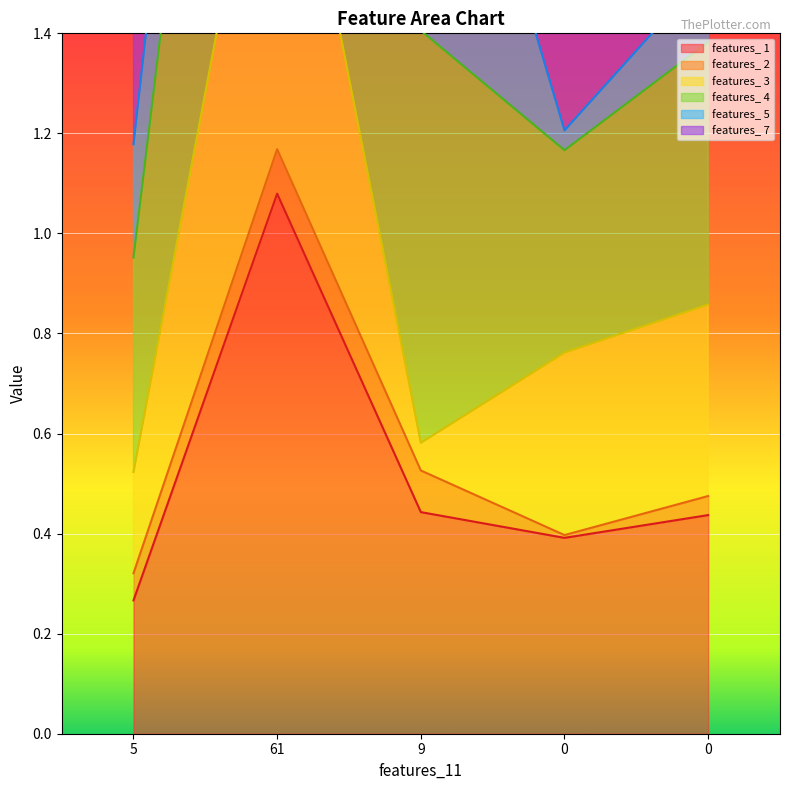

How many data points in features_ 7 are above 1?

4